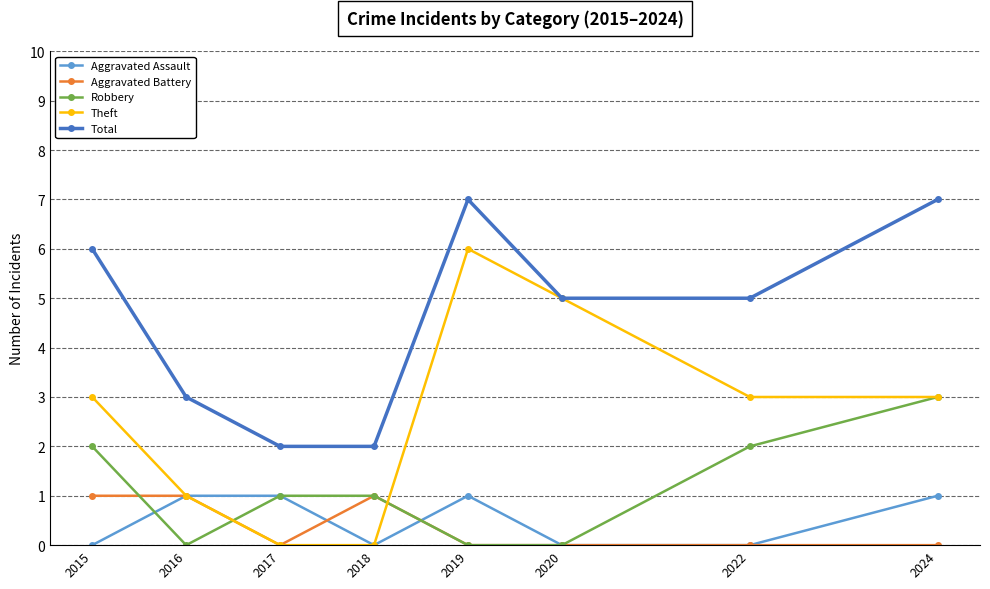

The Aggravated Assault series shows 0 at 2018. True or false?

True